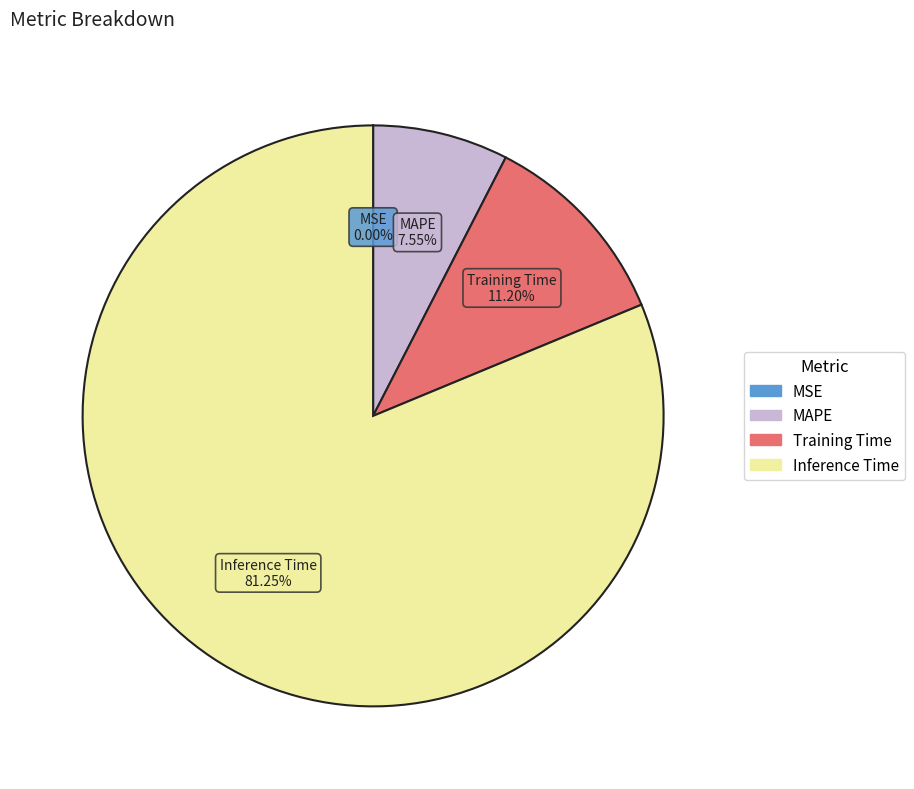

Is there any slice that represents more than half of the pie?

Yes